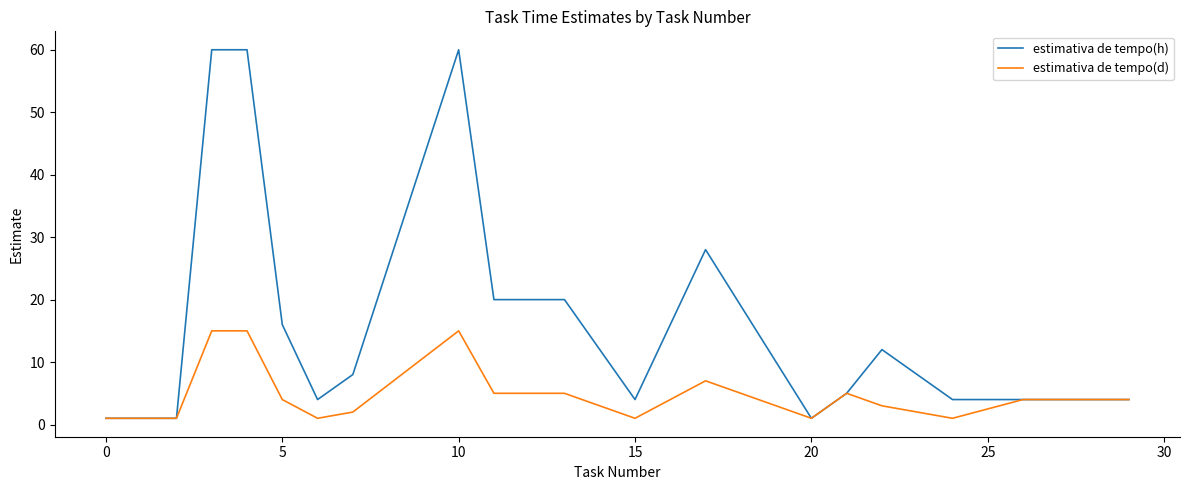

What is the sum of all estimativa de tempo(d) values?

104